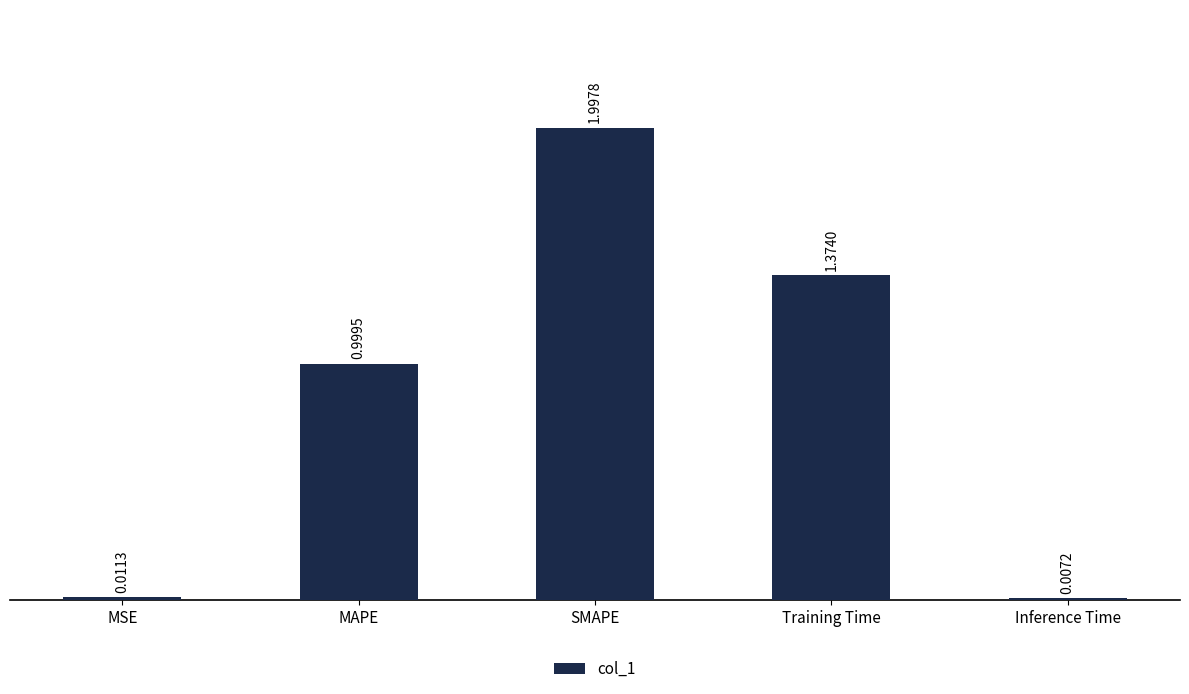

Are the bars horizontal?

No